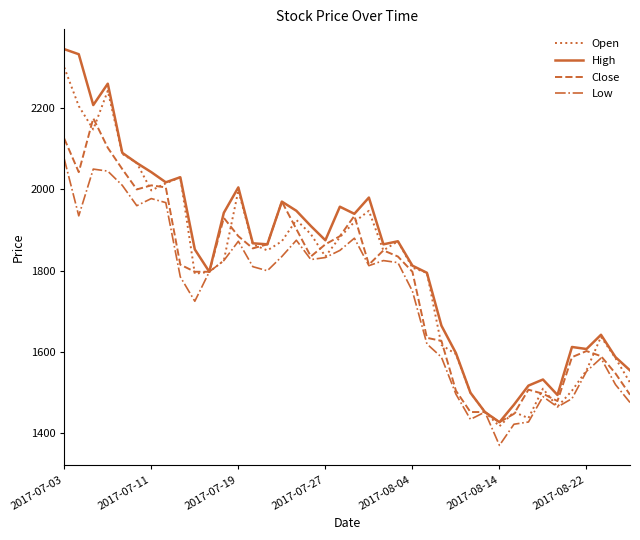

What is the average value of the Low series?

1733.2